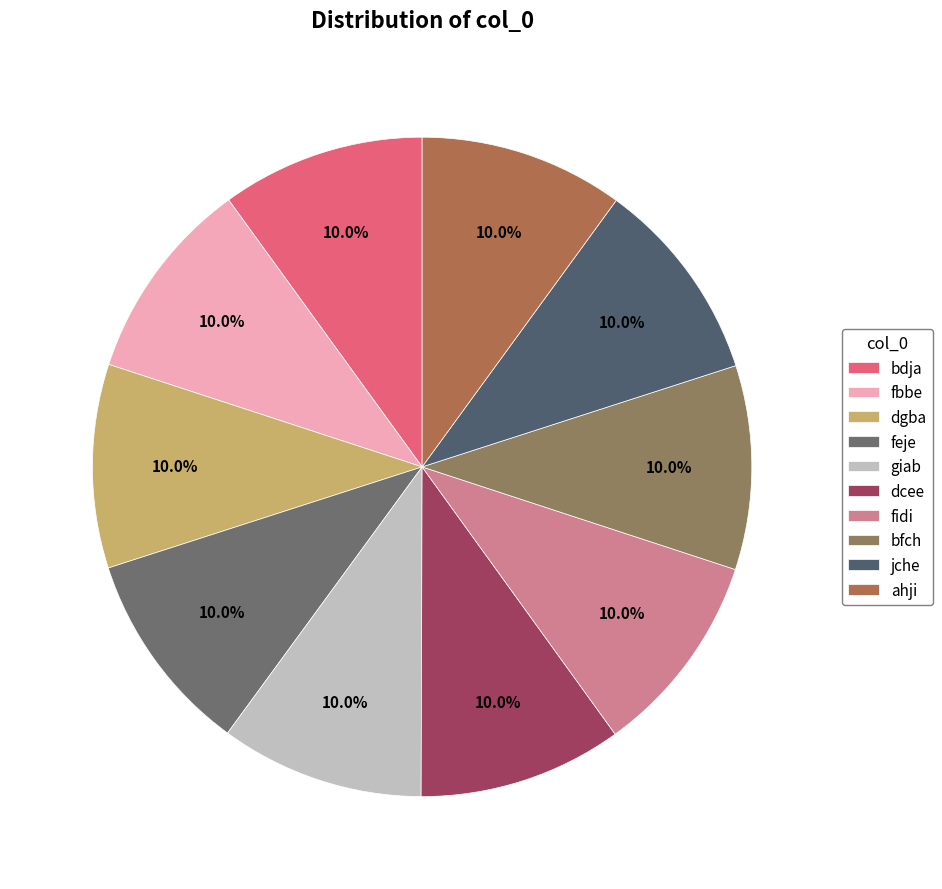

Combined, what portion of the pie is feje and fbbe?

20.0%